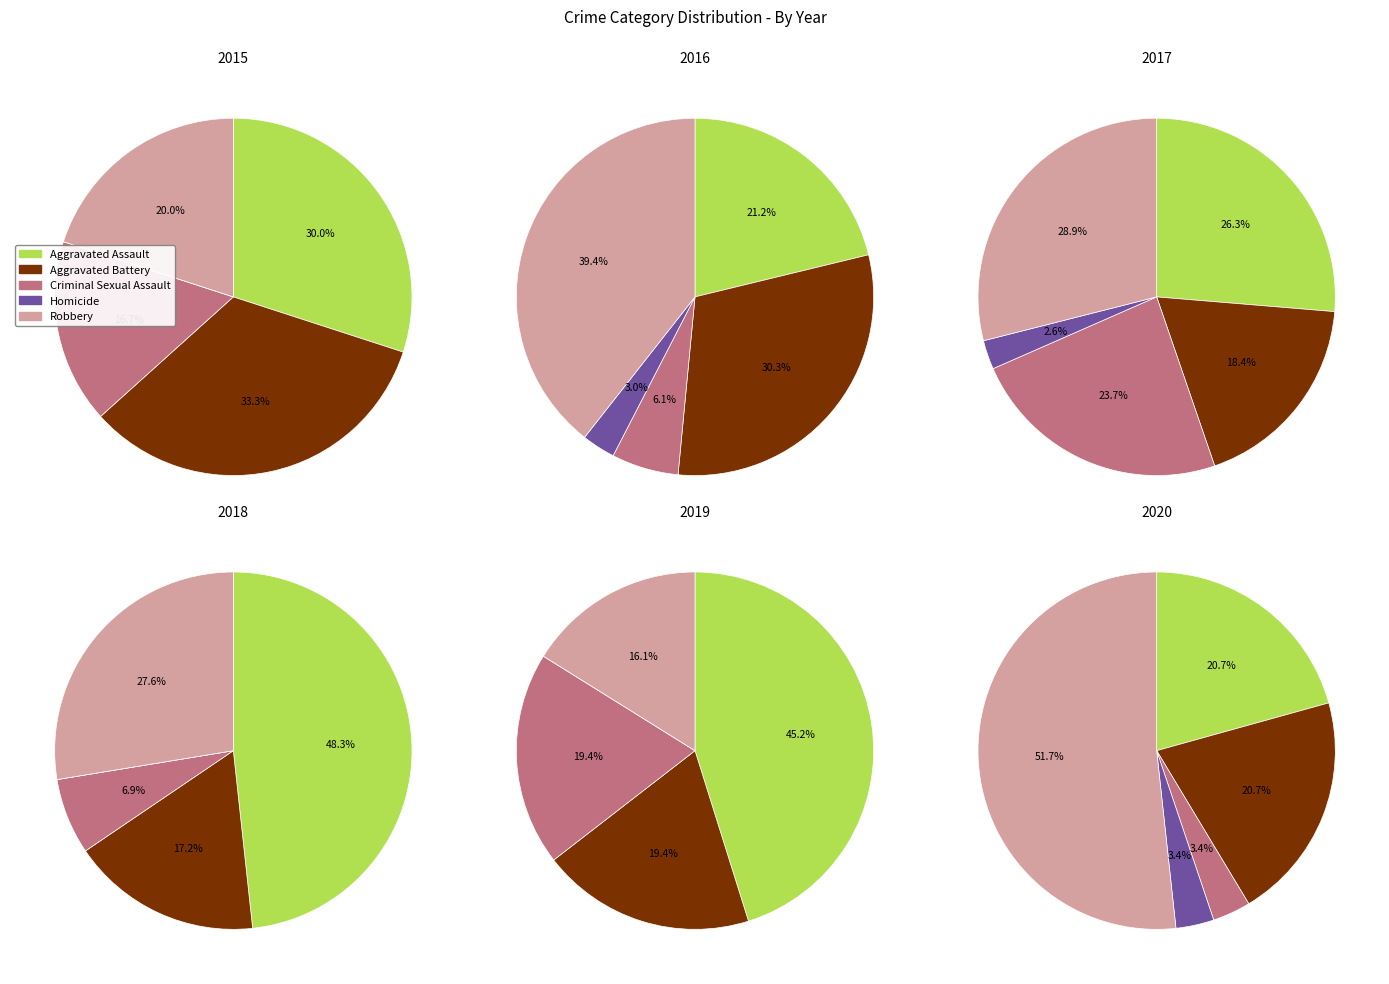

What is the total percentage of 8 and Aggravated Battery?

24.1%